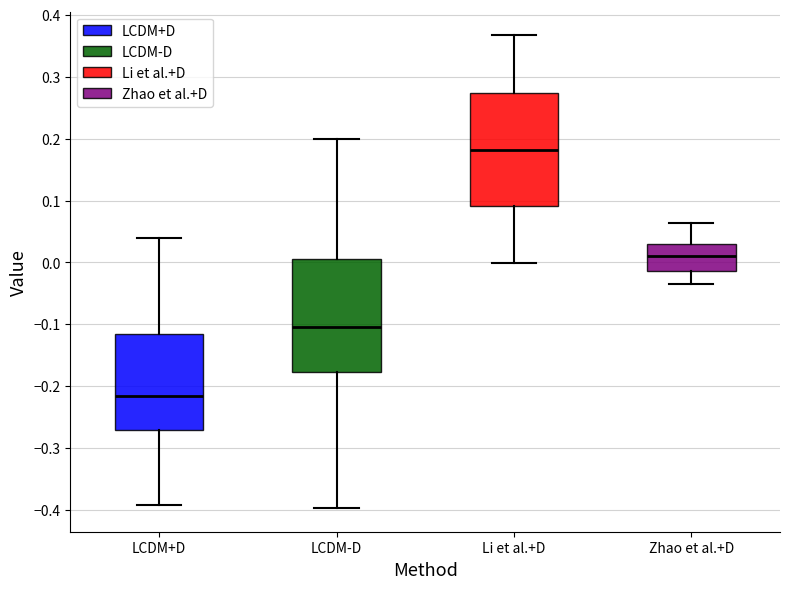

Which box's median line is the highest?

Li et al.+D